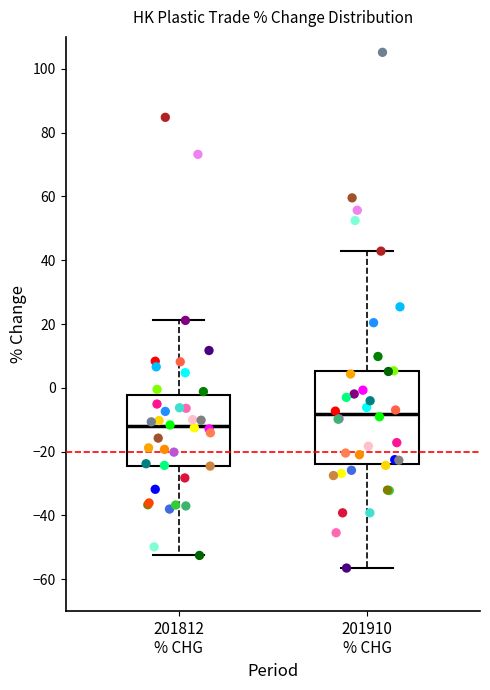

Reading left to right, transcribe this box plot: for each box, give where its median line is, the range the box spans, and where its two whiskers end, as read against the y-axis. The values are not printed on the chart, so give them approximately, as read against the axis.

201812 % CHG: median -12, box -24 to -2, whiskers -52 to 22
201910 % CHG: median -8, box -24 to 6, whiskers -56 to 42